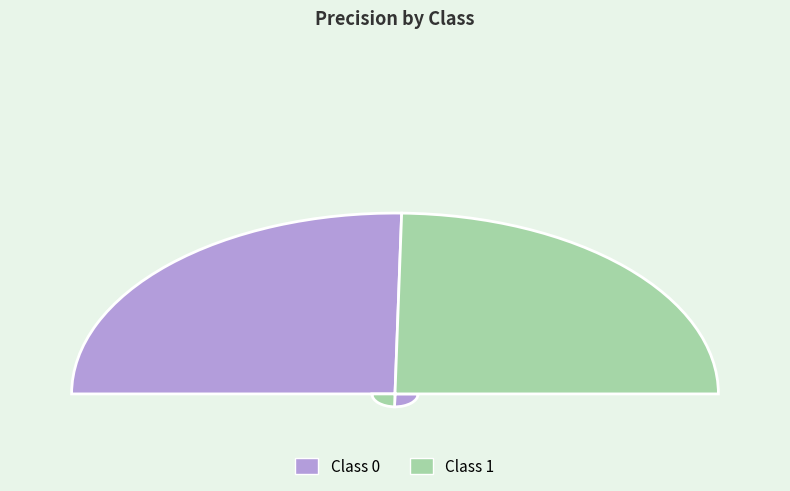

What percentage is the 1 slice, to the nearest percent?

49%